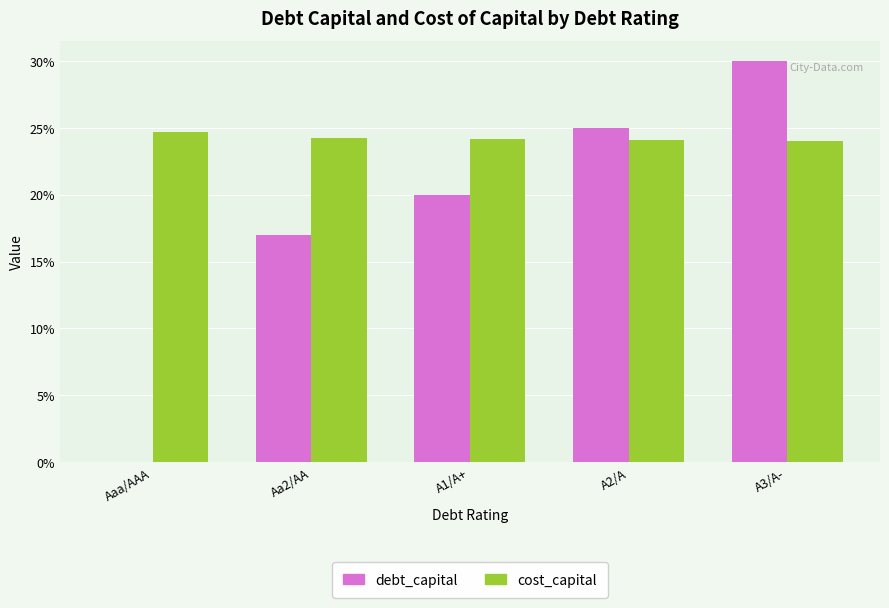

Does the chart contain stacked bars?

No